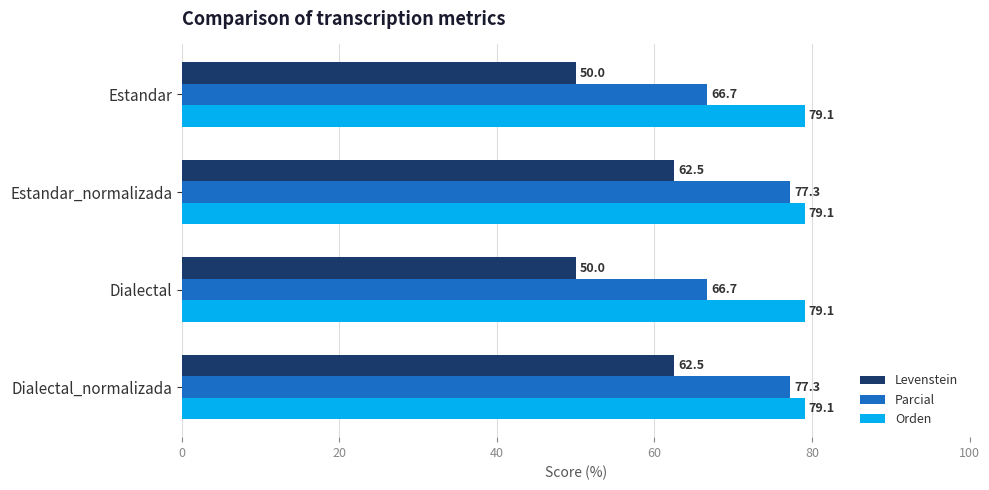

What is the highest value of the Parcial series?

77.3